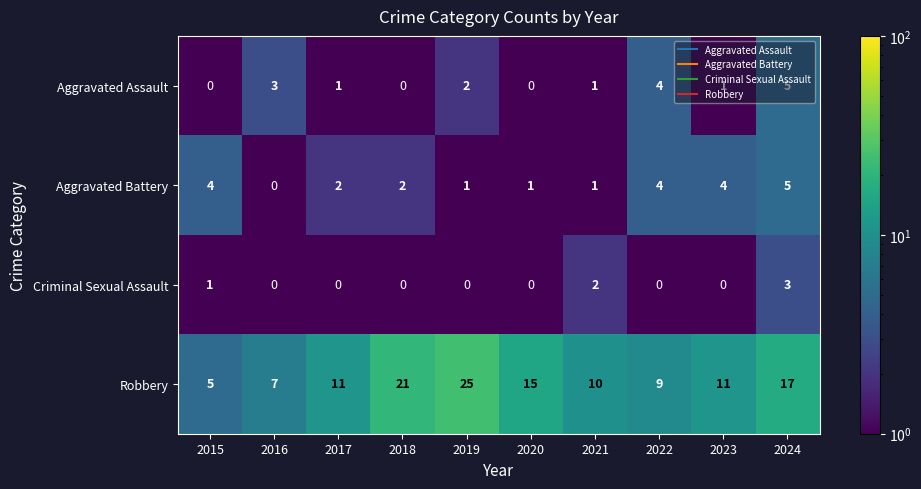

True or false: Robbery has a value of 17 at 2024.

True